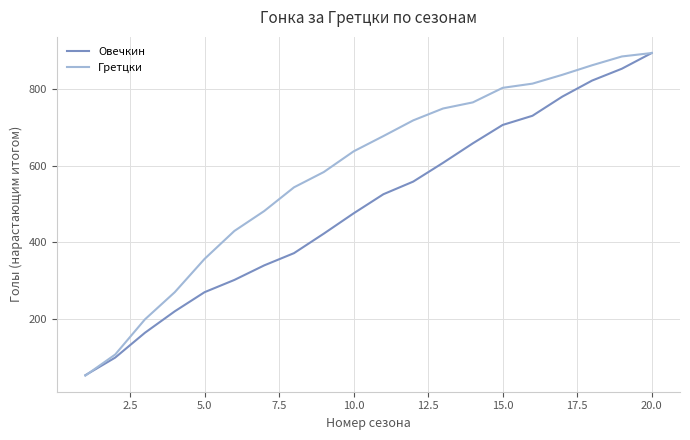

Reading left to right, extract all data points from this chart.

Овечкин: 52	98	163	219	269	301	339	371	422	475	525	558	607	658	706	730	780	822	853	894
Гретцки: 51	106	198	269	356	429	481	543	583	637	677	718	749	765	803	814	837	862	885	894